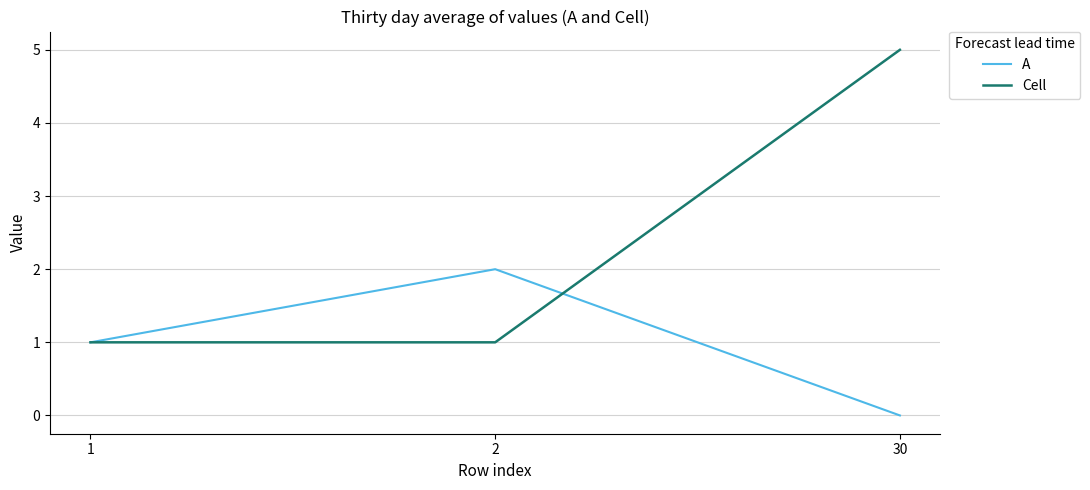

Which series has the widest spread of values?

Cell